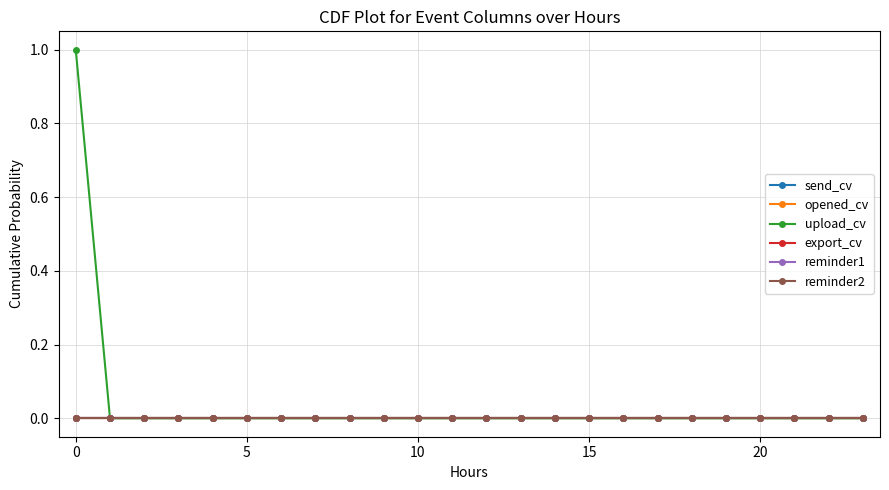

At how many categories does at least one series exceed 0?

1